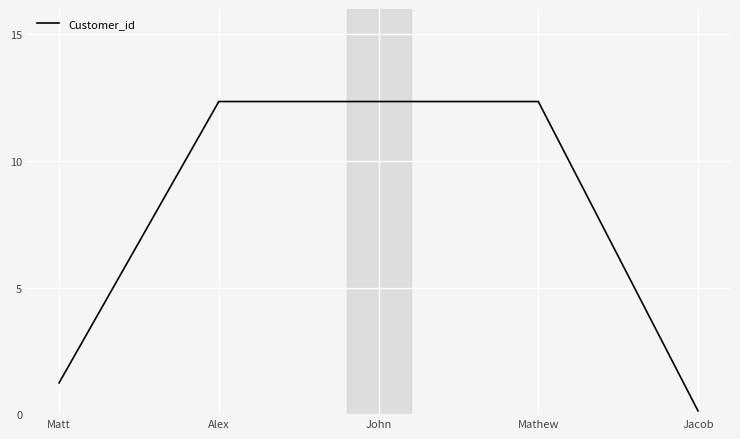

How many lines are shown in the chart?

1